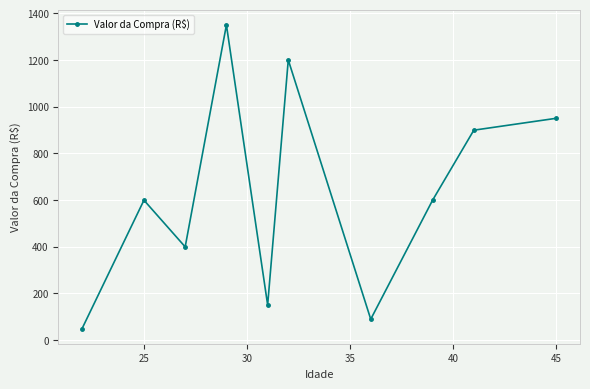

How many lines are shown in the chart?

1